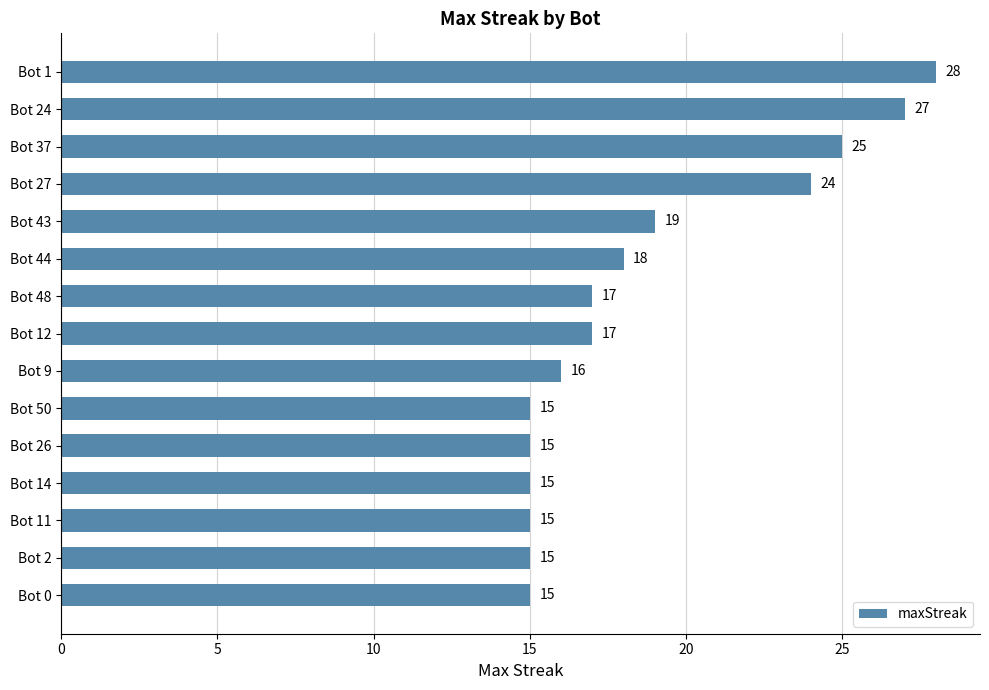

The chart shows a value of 23 at Bot 9. True or false?

False